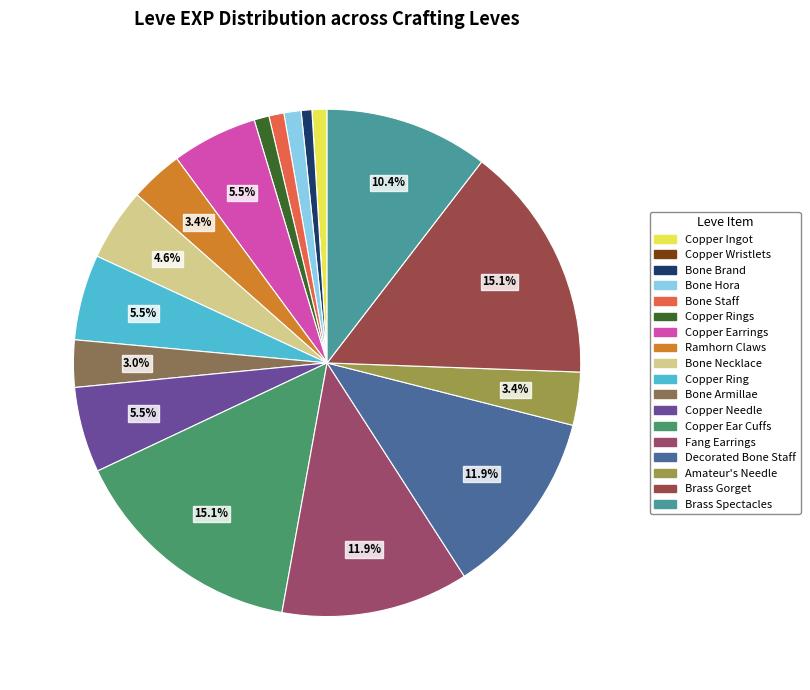

Do Ramhorn Claws and Bone Hora together represent more than half of the pie?

No